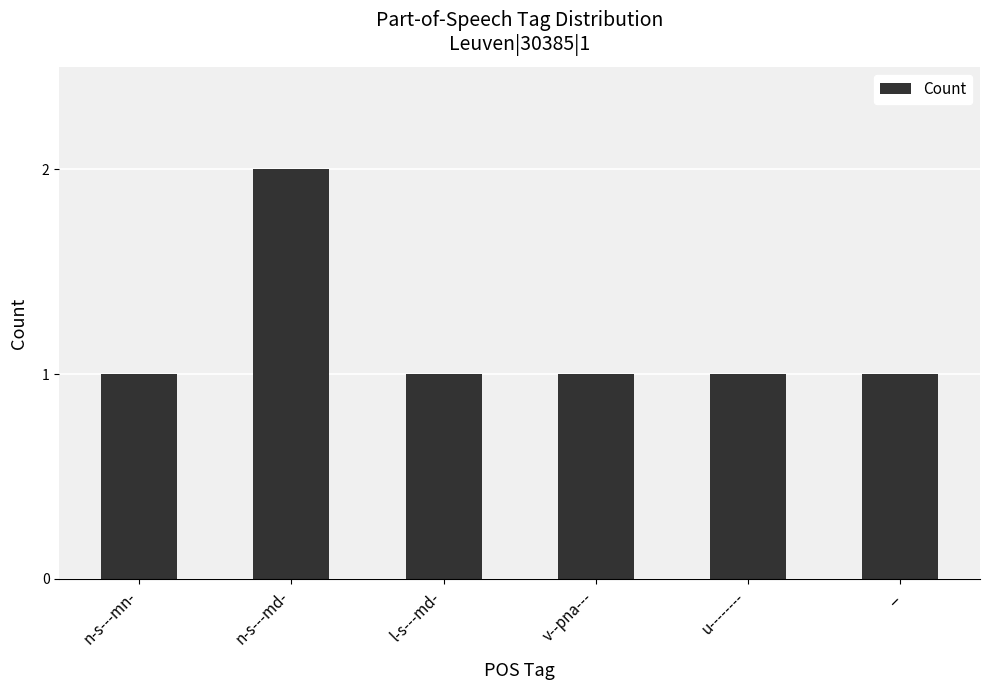

What value does the data have at n-s---md-?

2